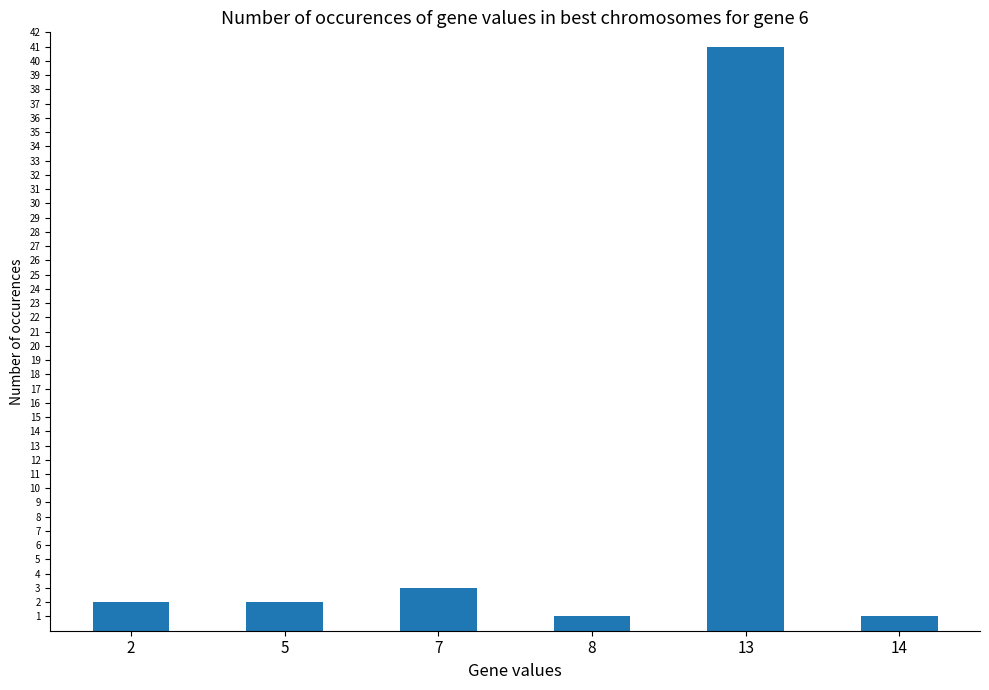

Is it true that the value at 13 is 54?

False